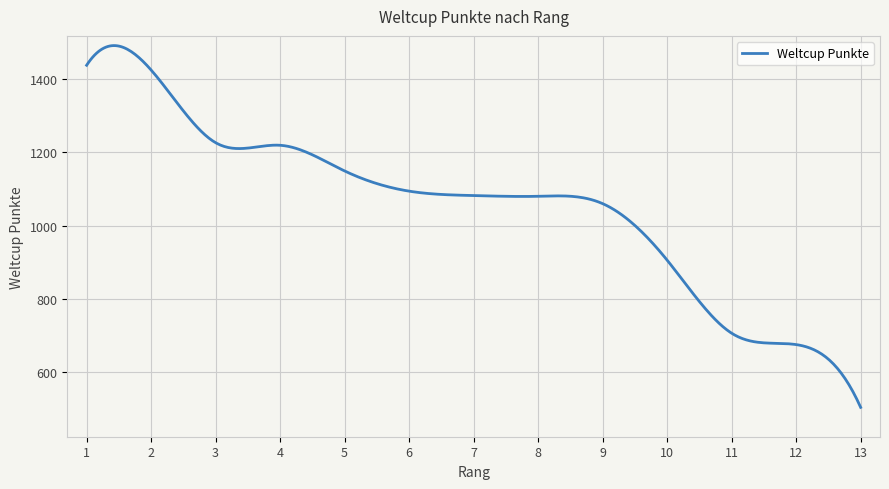

What is the maximum value shown in the chart?

1490.6